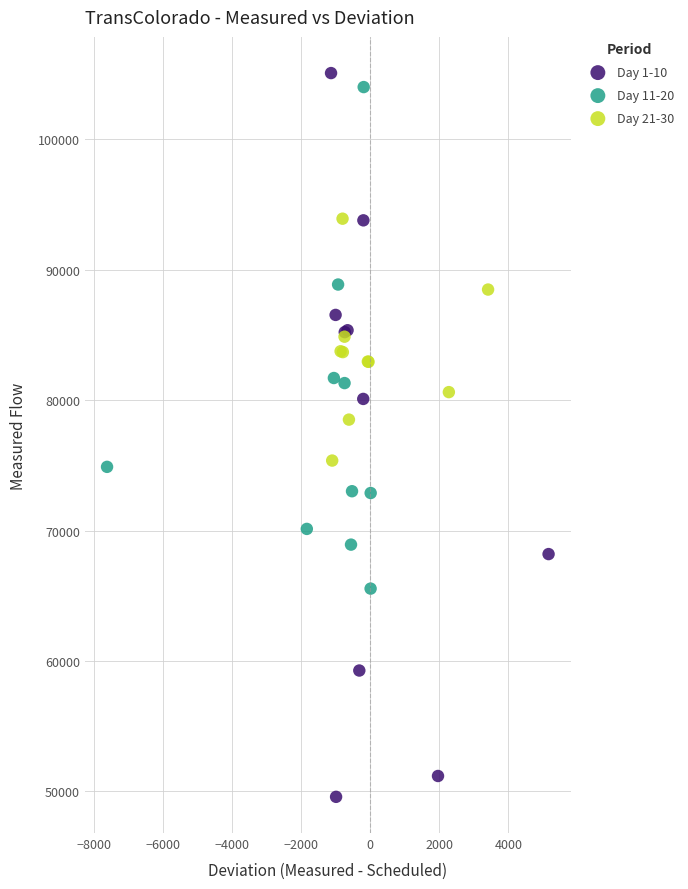

Which series reaches the minimum Y coordinate?

Day 1-10